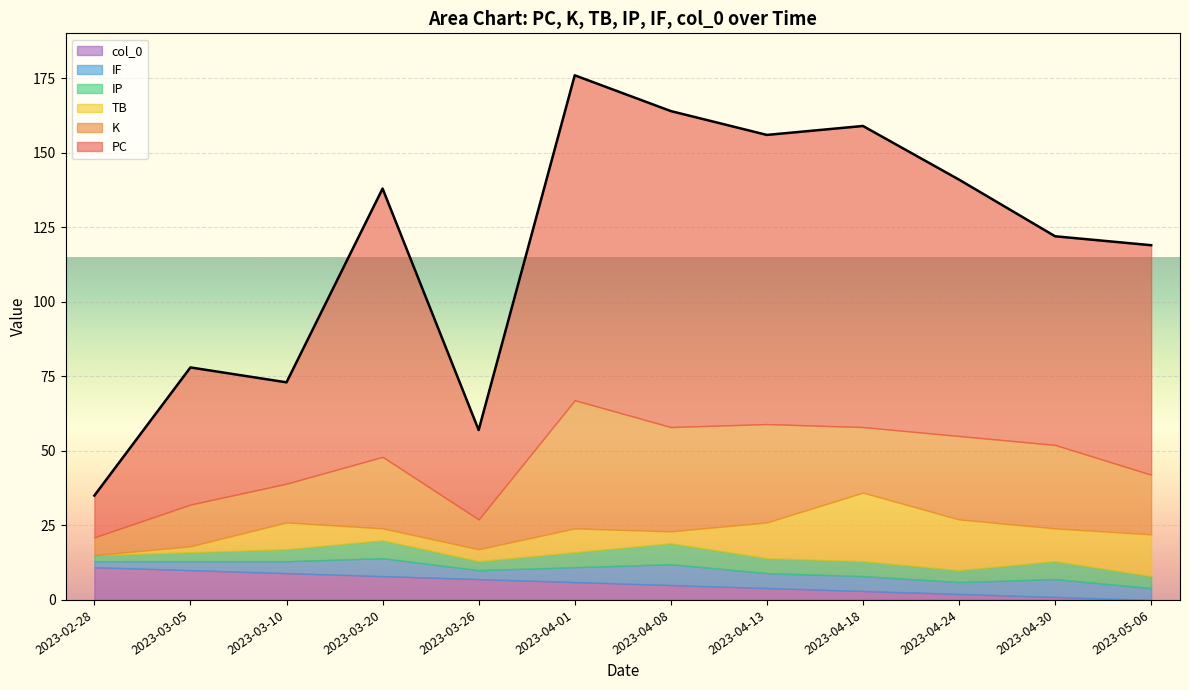

The value of K at 2023-04-24 is 4. True or false?

False